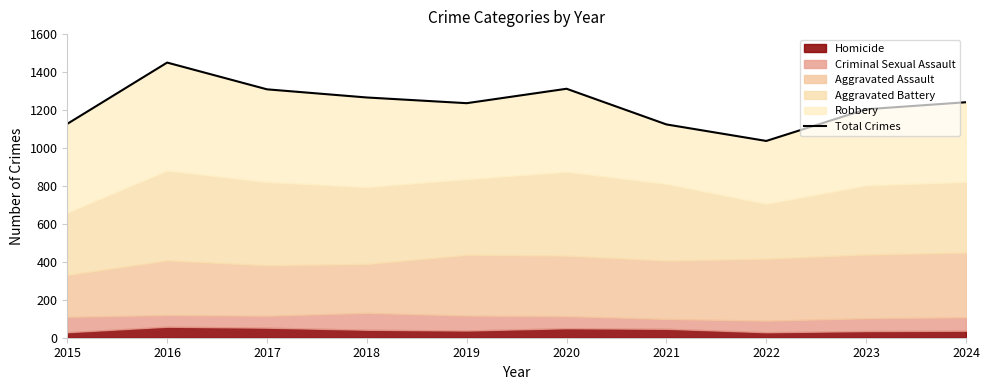

Approximately how many times larger is the value at 2016 compared to 2017?

1.1